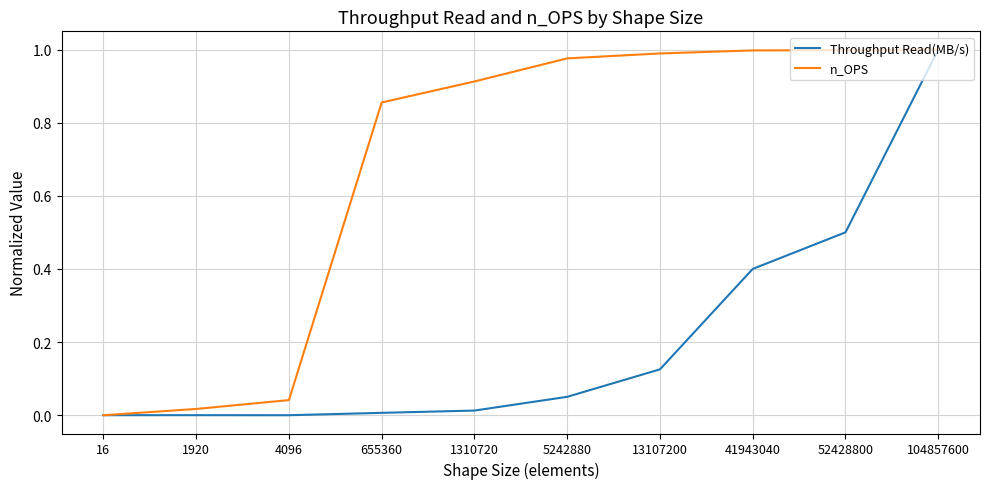

Which series changed the most between 655360 and 41943040?

Throughput Read(MB/s)